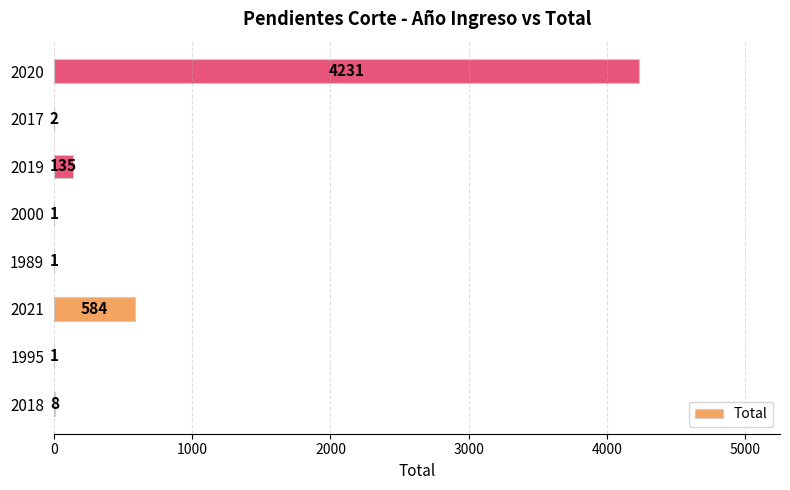

What is the average value?

620